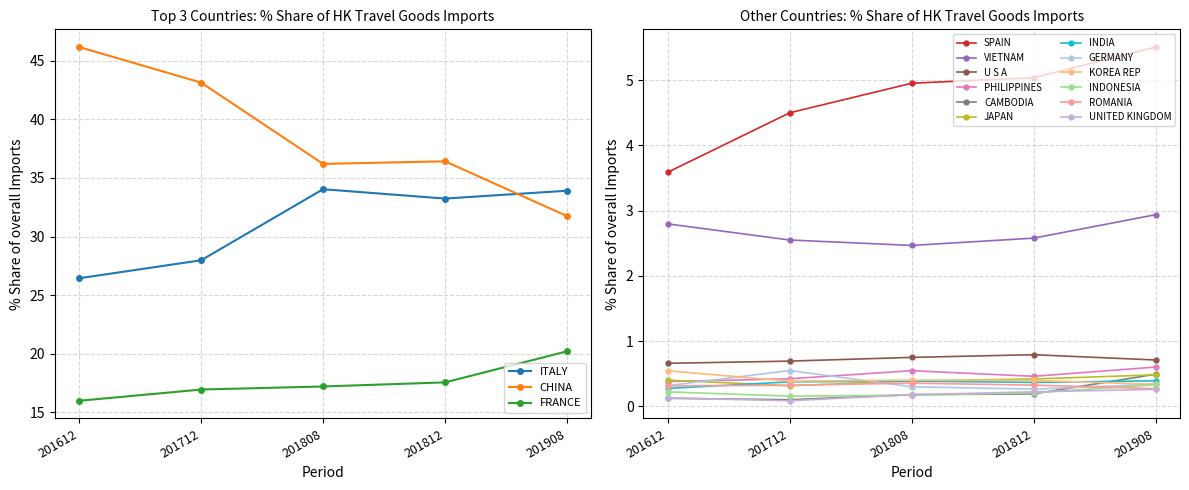

What is the difference between the highest and lowest values at GERMANY?

0.3